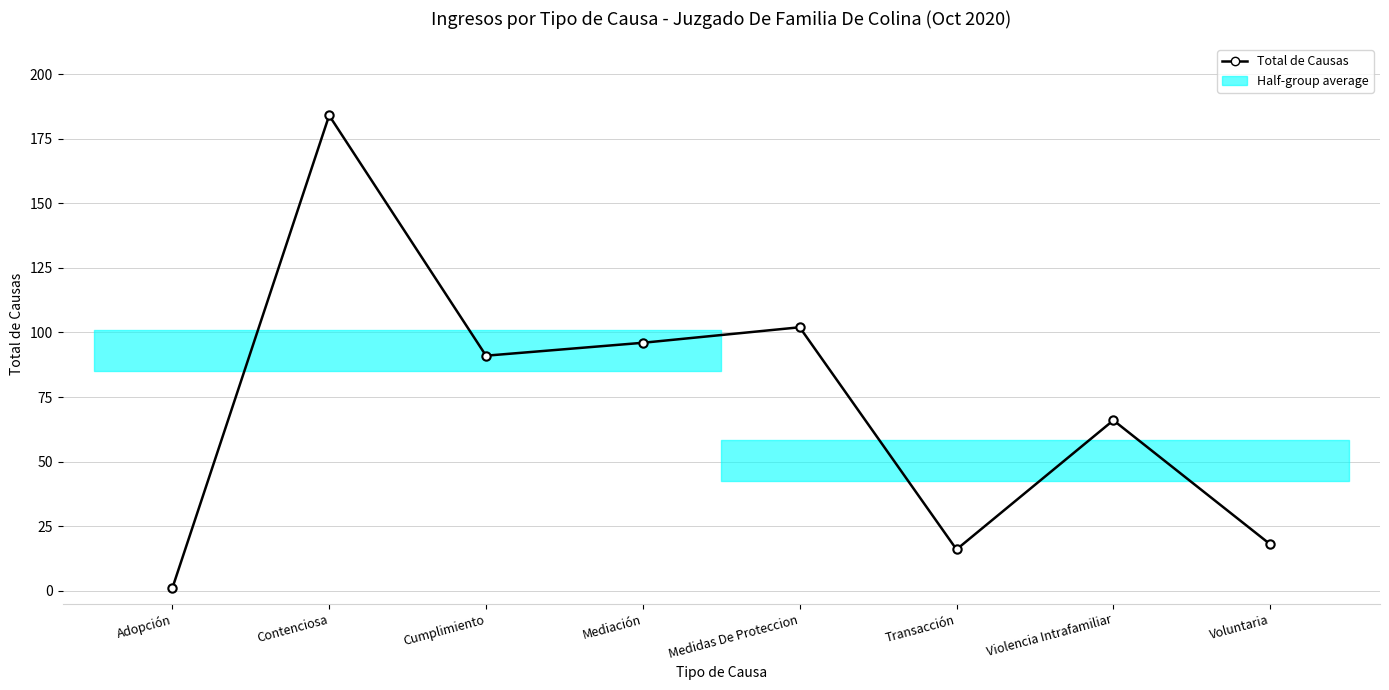

Reading left to right, list all the values displayed in this chart.

1	184	91	96	102	16	66	18